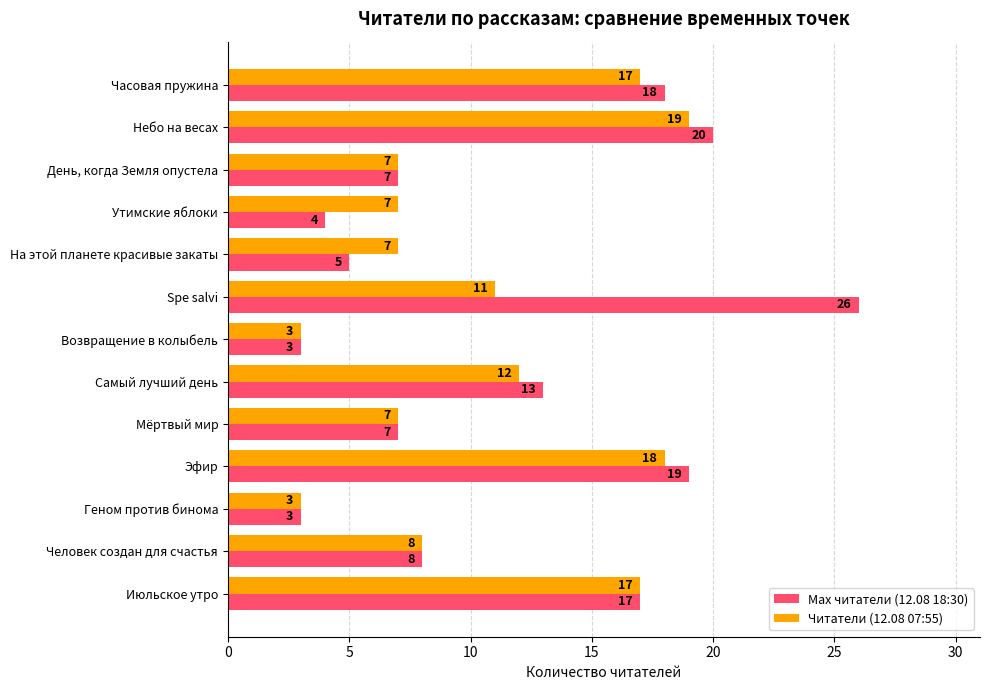

What is the minimum value for Max читатели (12.08 18:30)?

3